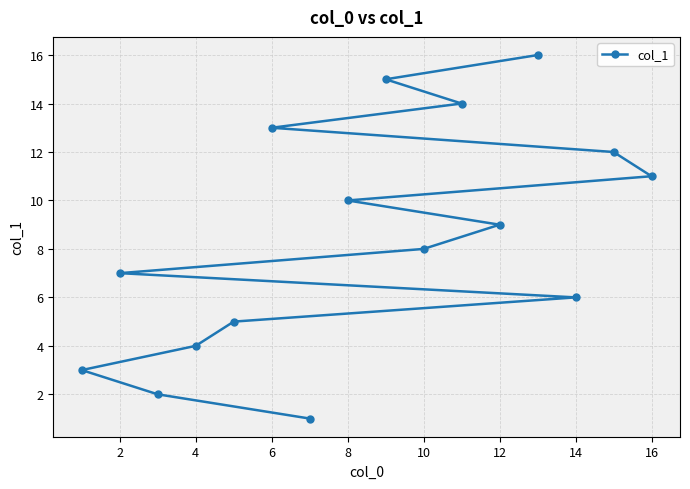

True or false: the data shows 14 at 16.

False